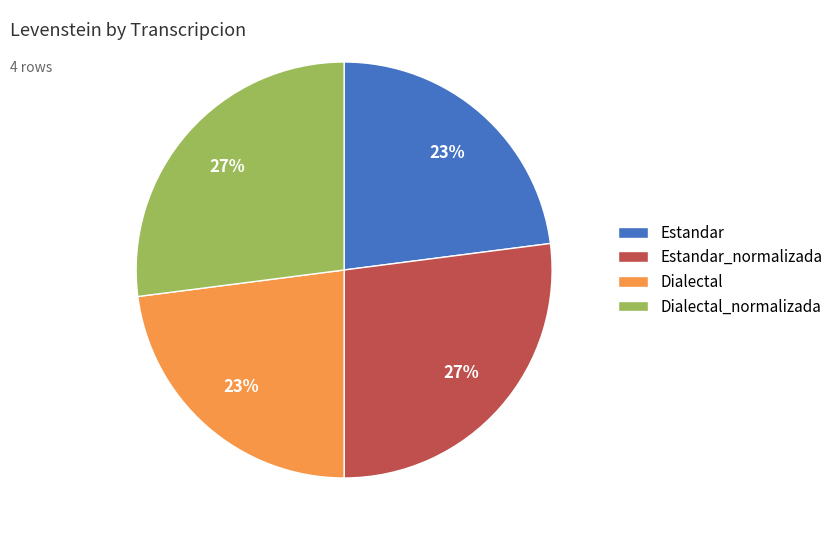

What percentage is the Estandar slice, to the nearest percent?

23%